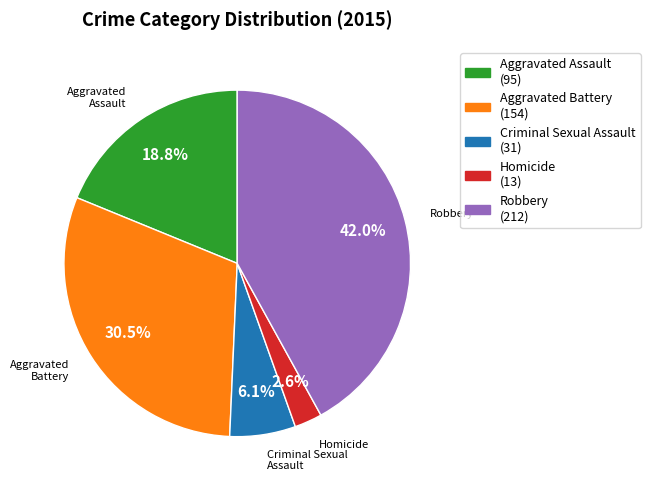

Count the number of slices in the pie.

5